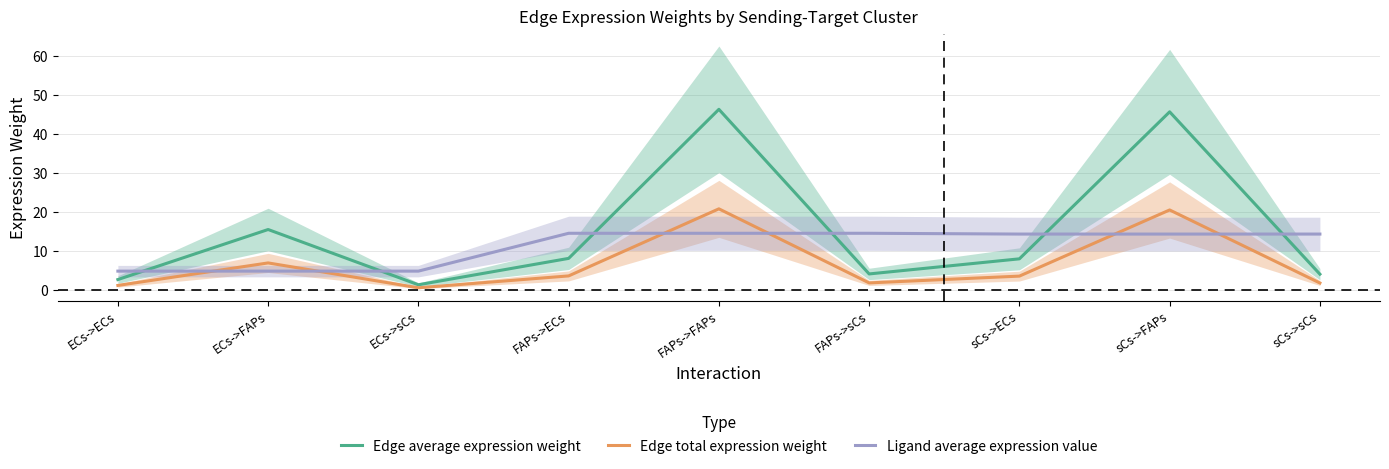

Reading left to right, what are all the values shown in this chart?

Edge average expression weight: ECs->ECs=2.7	ECs->FAPs=15.5	ECs->sCs=1.4	FAPs->ECs=8.2	FAPs->FAPs=46.3	FAPs->sCs=4.2	sCs->ECs=8.0	sCs->FAPs=45.7	sCs->sCs=4.1
Edge total expression weight: ECs->ECs=1.2	ECs->FAPs=7.0	ECs->sCs=0.6	FAPs->ECs=3.7	FAPs->FAPs=20.8	FAPs->sCs=1.9	sCs->ECs=3.6	sCs->FAPs=20.6	sCs->sCs=1.9
Ligand average expression value: ECs->ECs=4.9	ECs->FAPs=4.9	ECs->sCs=4.9	FAPs->ECs=14.6	FAPs->FAPs=14.6	FAPs->sCs=14.6	sCs->ECs=14.4	sCs->FAPs=14.4	sCs->sCs=14.4